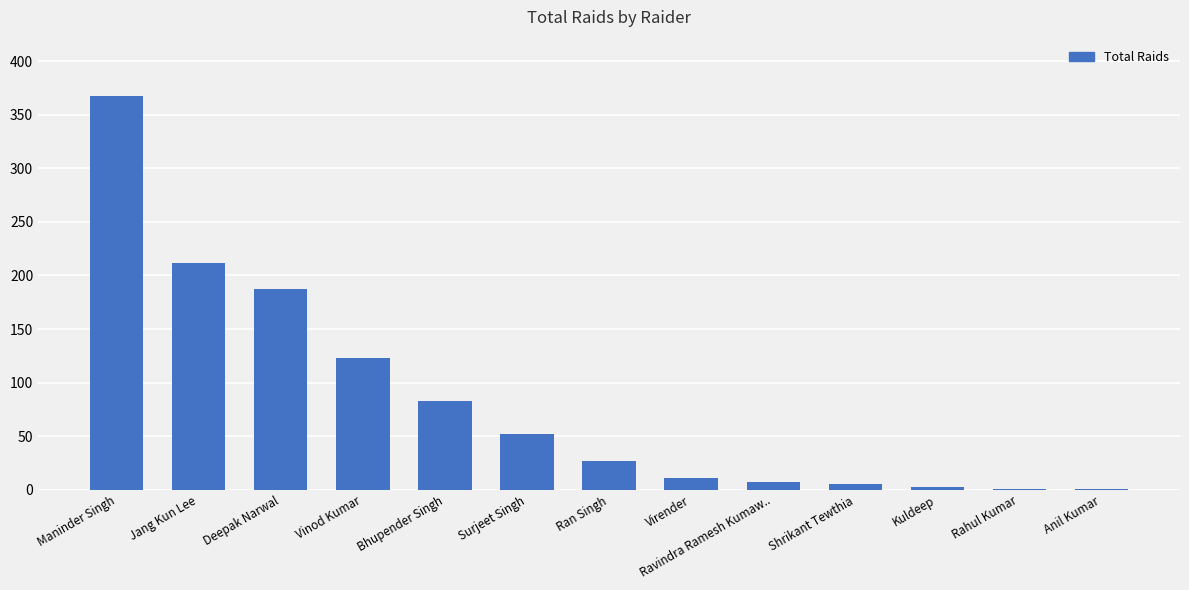

Approximately how many times larger is the value at Bhupender Singh compared to Ran Singh?

3.1